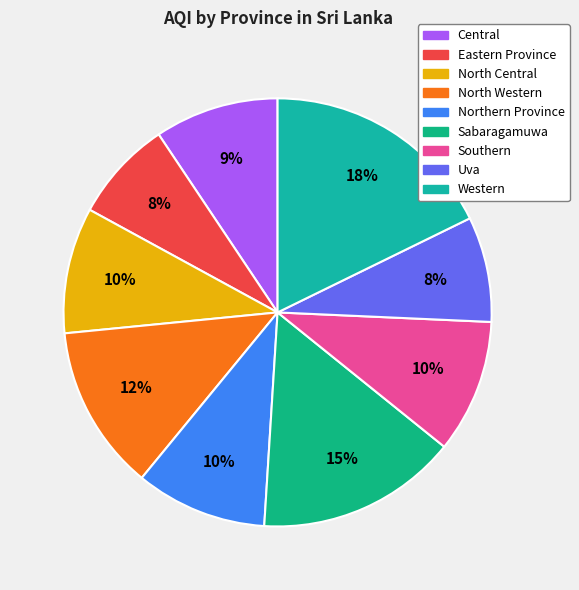

What percentage is the North Central slice, to the nearest percent?

10%